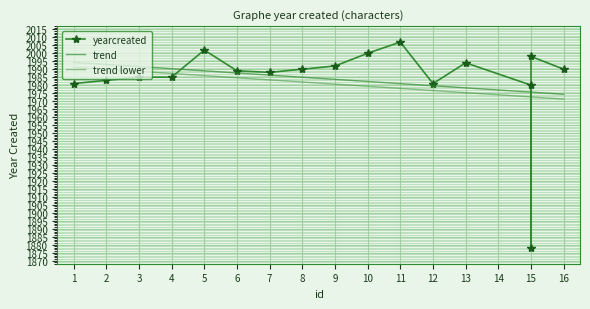

True or false: trend lower and yearcreated cross at least once.

True